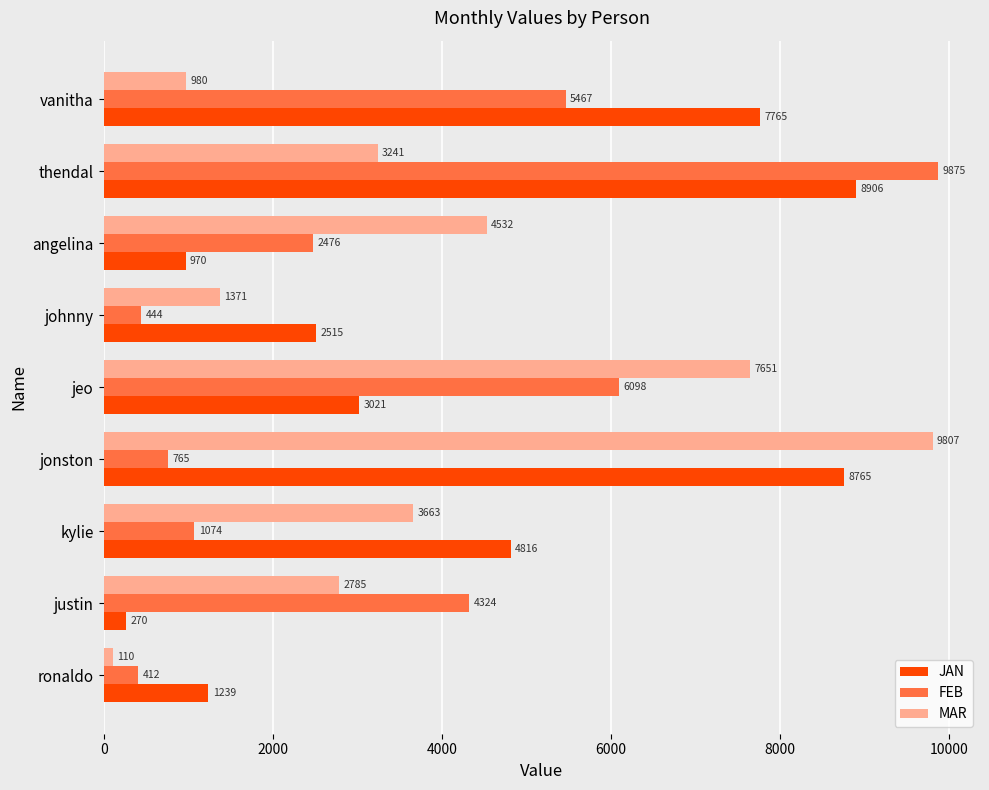

Which series has the widest spread of values?

MAR